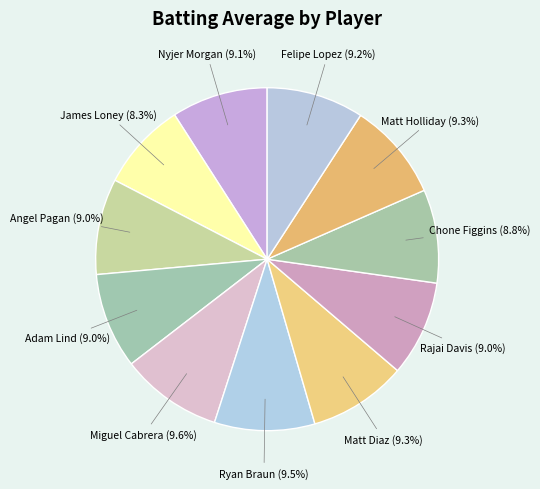

How many segments does this pie chart have?

11